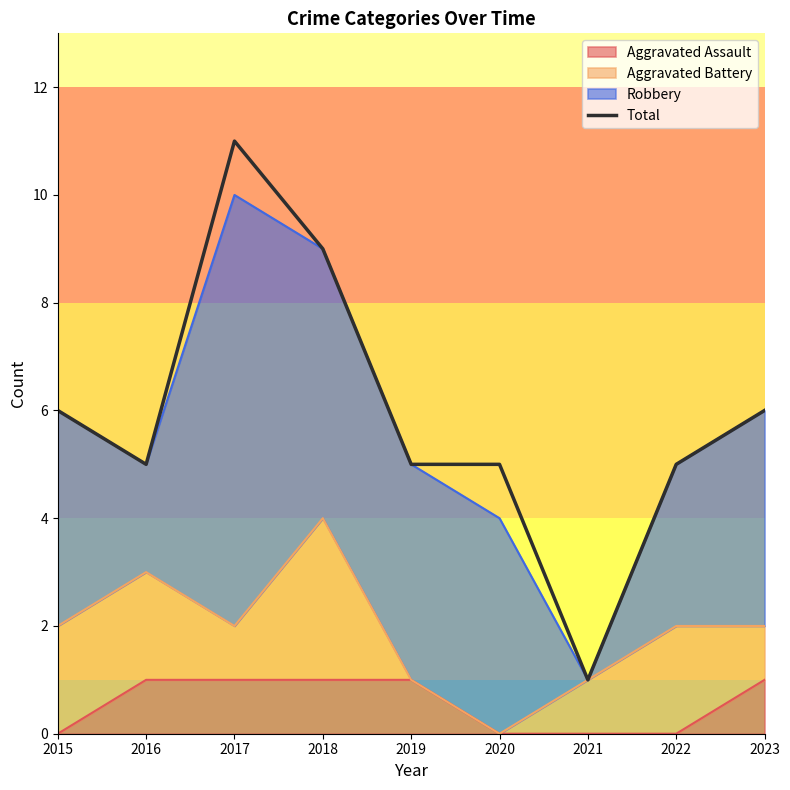

Reading left to right, what are all the values shown in this chart?

6	5	11	9	5	5	1	5	6